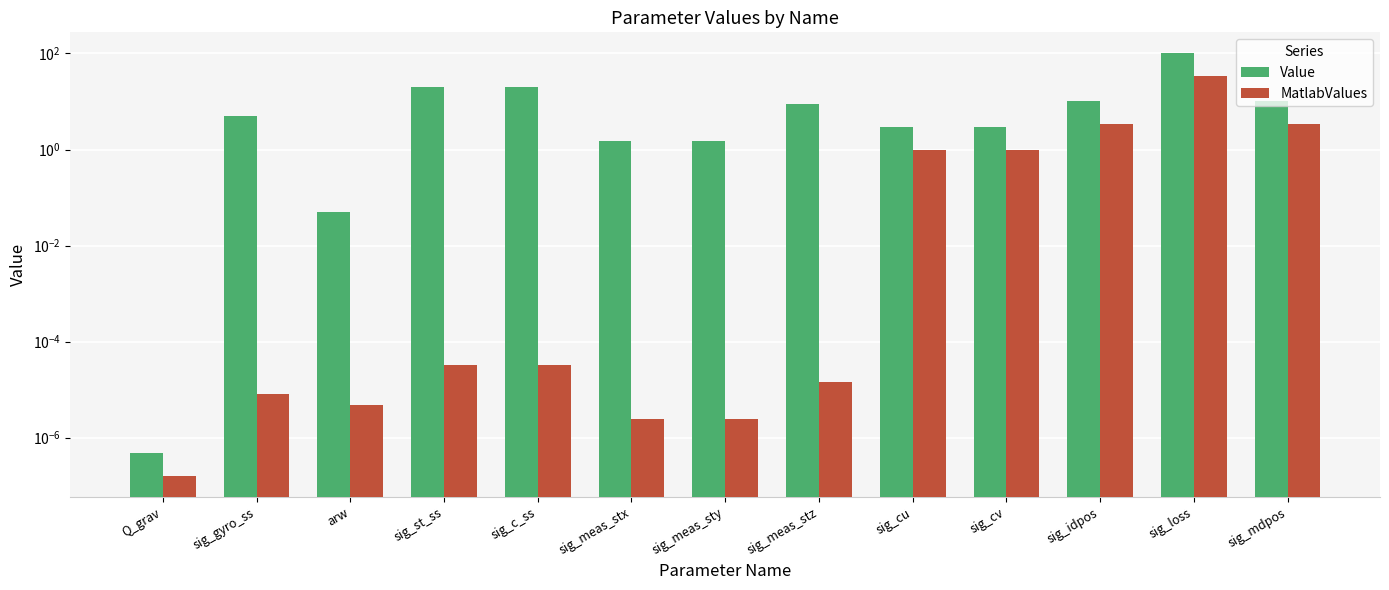

True or false: Value has a value of 15.0 at sig_idpos.

False